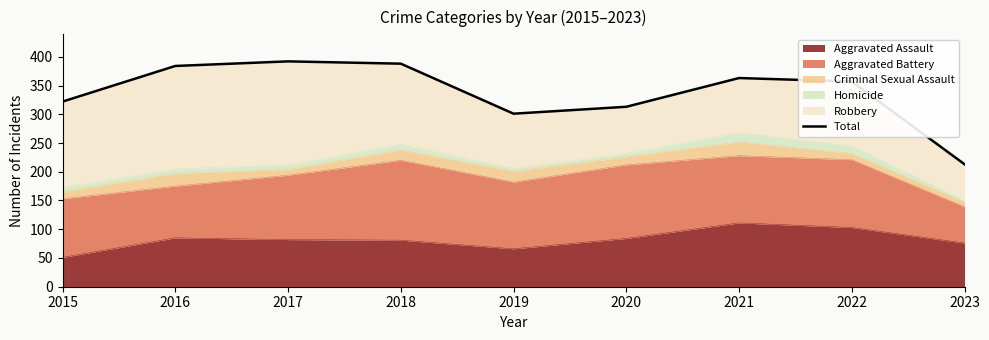

True or false: the data shows 605 at 2021.

False